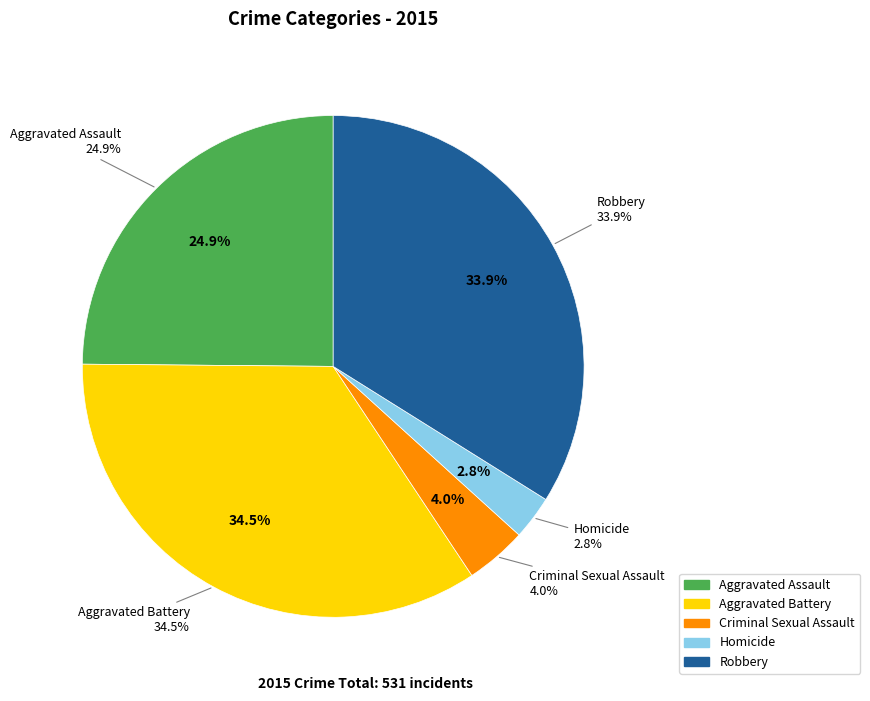

Count the number of slices in the pie.

5